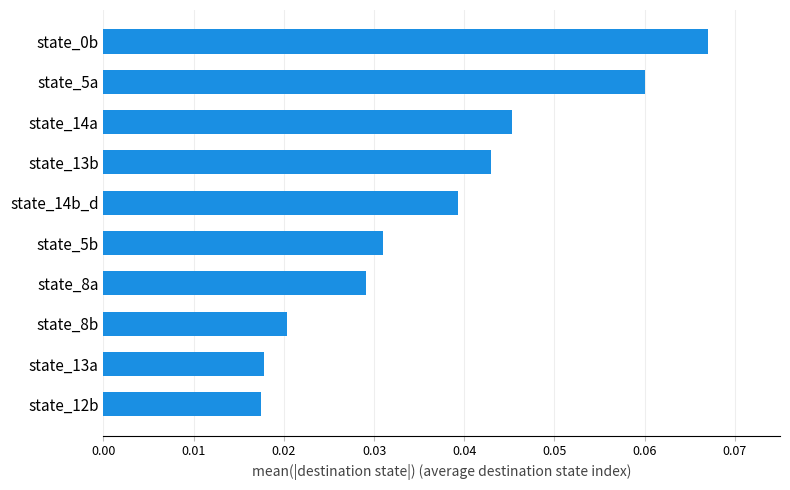

Count the values in the range 0 to 1.

10